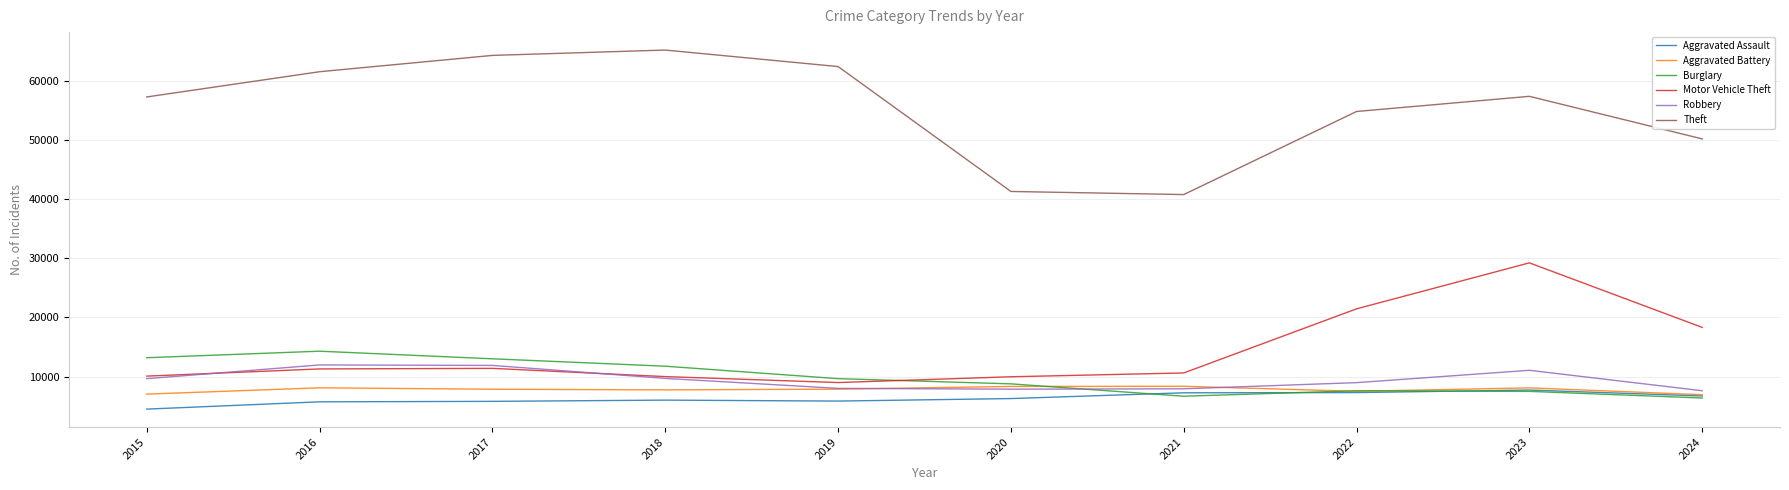

Which series has the widest spread of values?

Theft